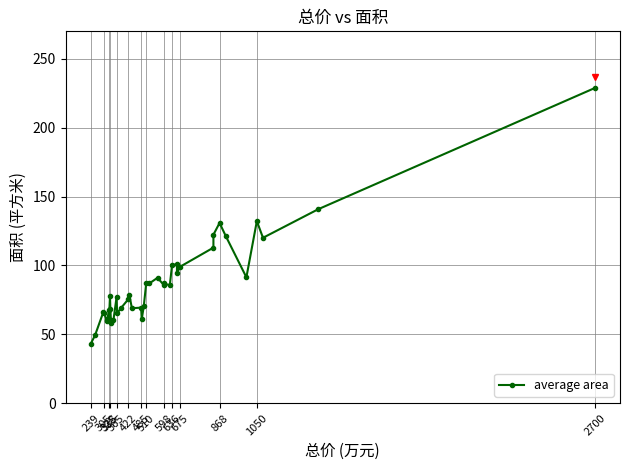

Reading right to left, transcribe all the data shown in this chart.

228.8	140.9	120.1	132.2	91.4	121.2	130.9	122.4	113.0	99.1	94.4	101.0	100.2	85.5	87.0	85.5	91.1	87.0	87.3	70.4	61.0	69.4	69.0	78.3	75.4	69.2	65.3	76.8	60.5	58.4	68.3	77.5	60.9	67.4	60.0	60.3	65.7	66.0	49.3	43.2